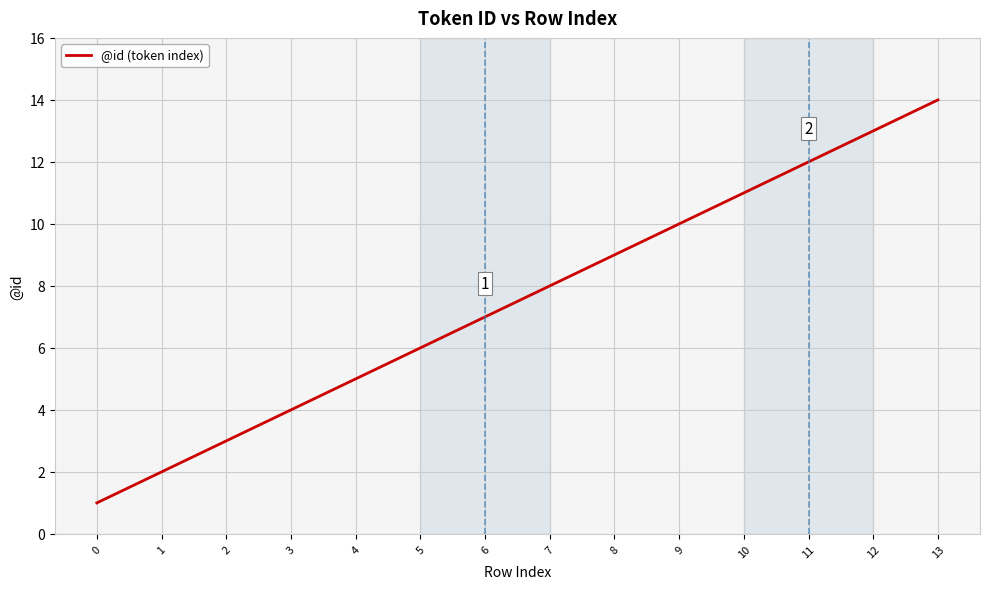

What is the difference between the values at 10 and 11?

1